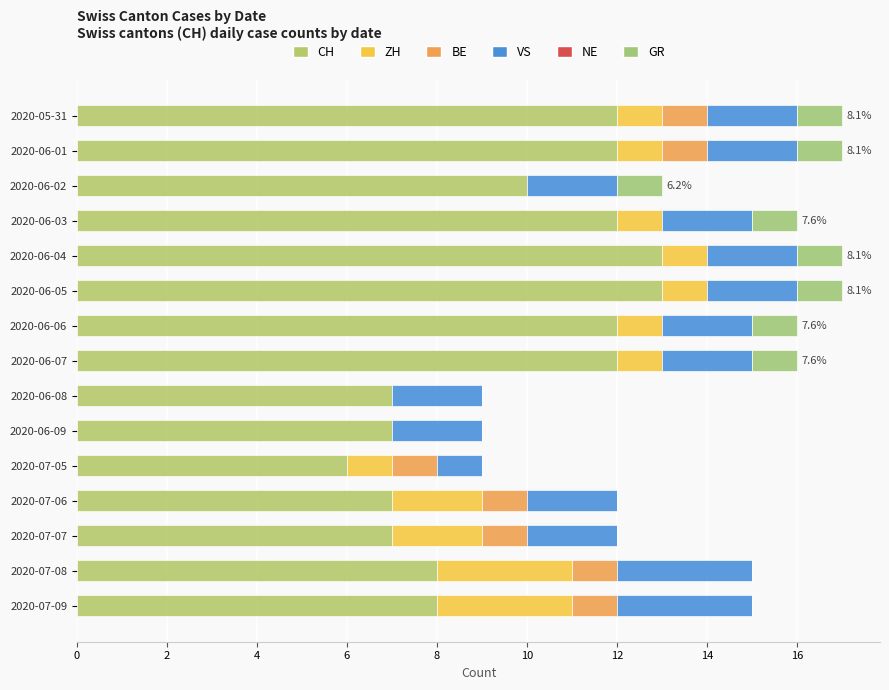

At how many categories does at least one series exceed 6?

14